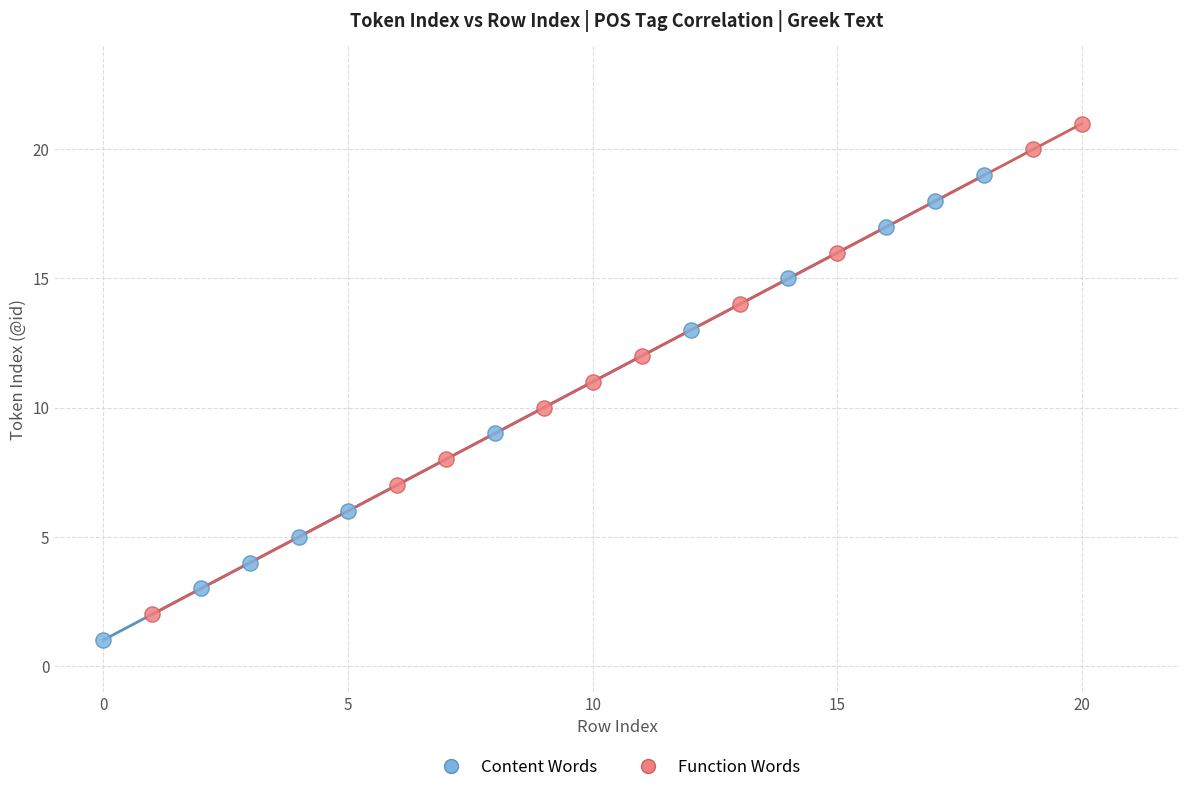

Which series contains the highest Y value?

Function Words